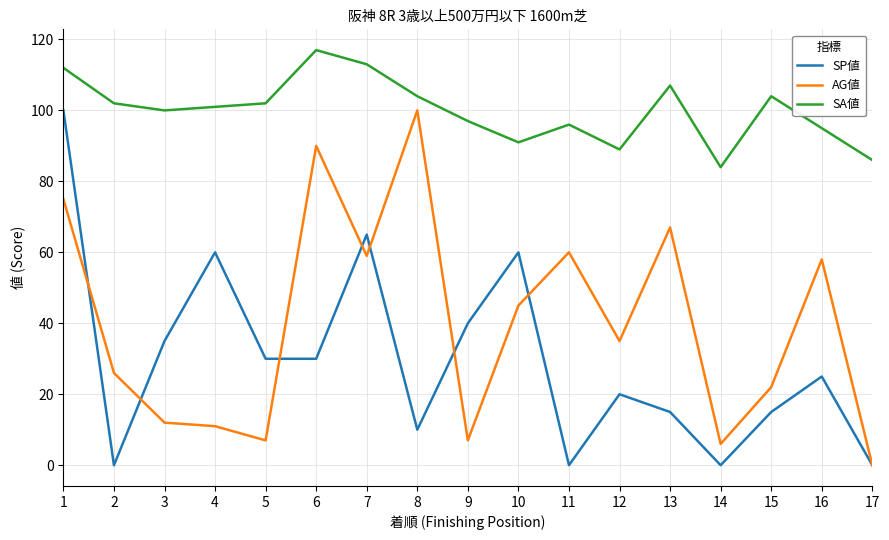

Where is AG値 nearest to the value 50?

10